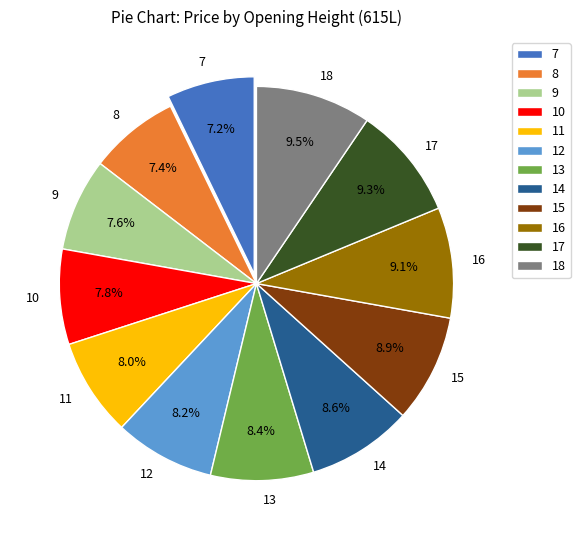

How many slices are in this pie chart?

12